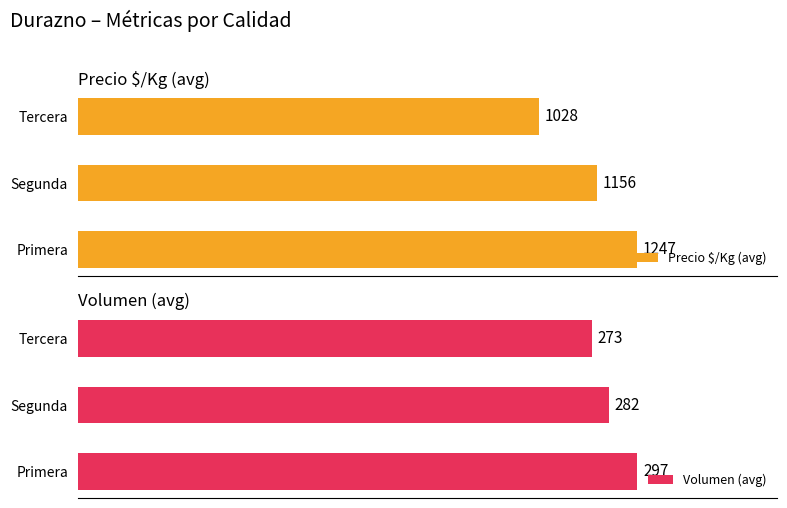

Where is Precio $/Kg (avg) nearest to the value 1137?

Segunda